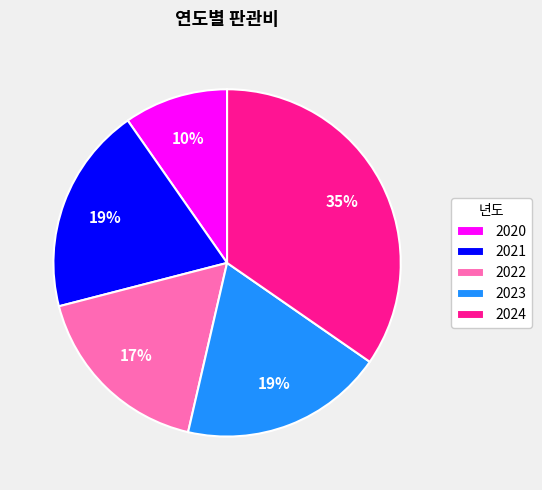

Is there any slice that represents more than half of the pie?

No